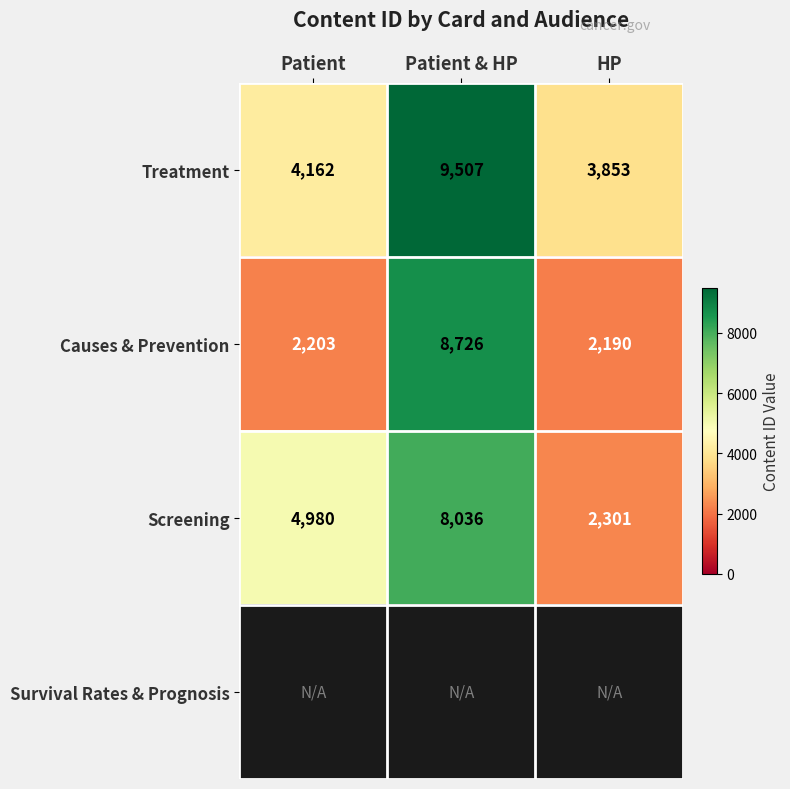

At how many categories does at least one series exceed 8454?

1